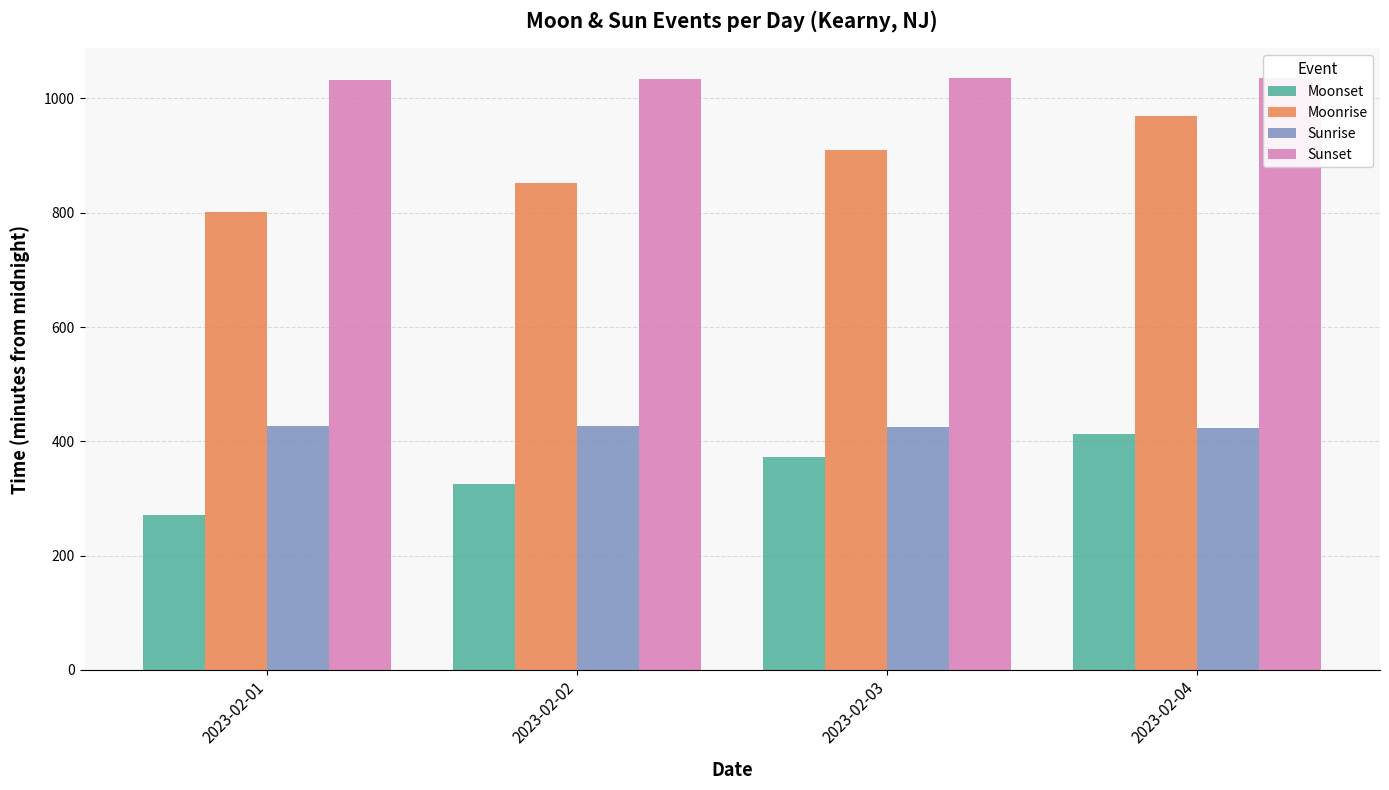

Where is Sunset nearest to the value 1034?

2023-02-02